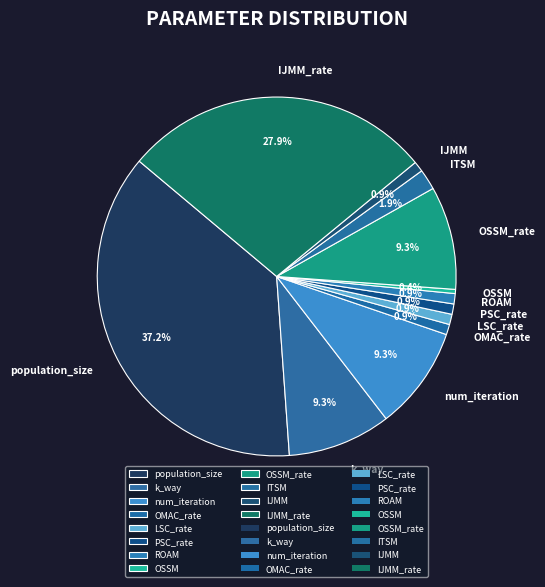

Which slice is the largest?

population_size